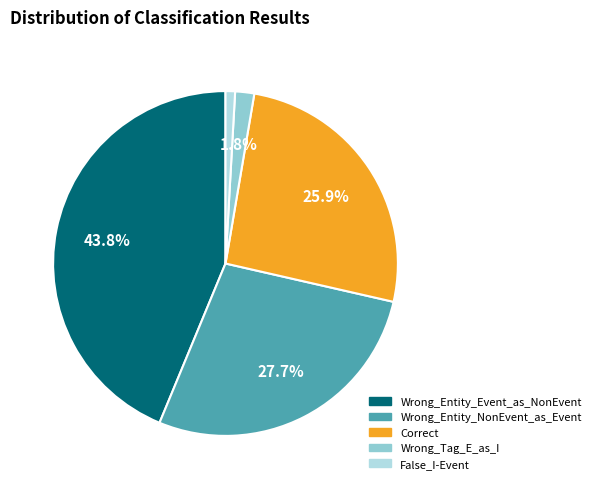

To the nearest percent, what is the average slice percentage?

20%